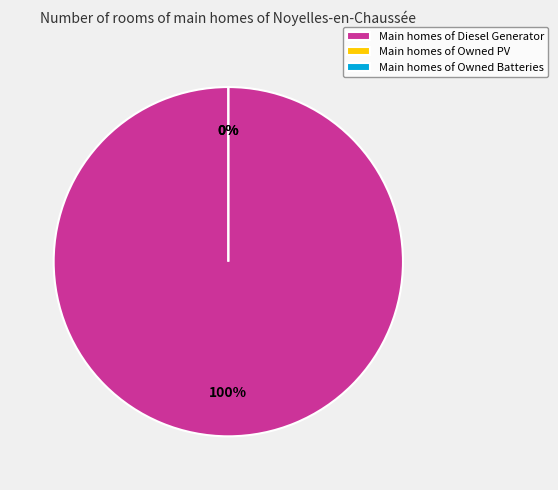

Is the sum of Owned Batteries and Diesel Generator greater than half?

Yes